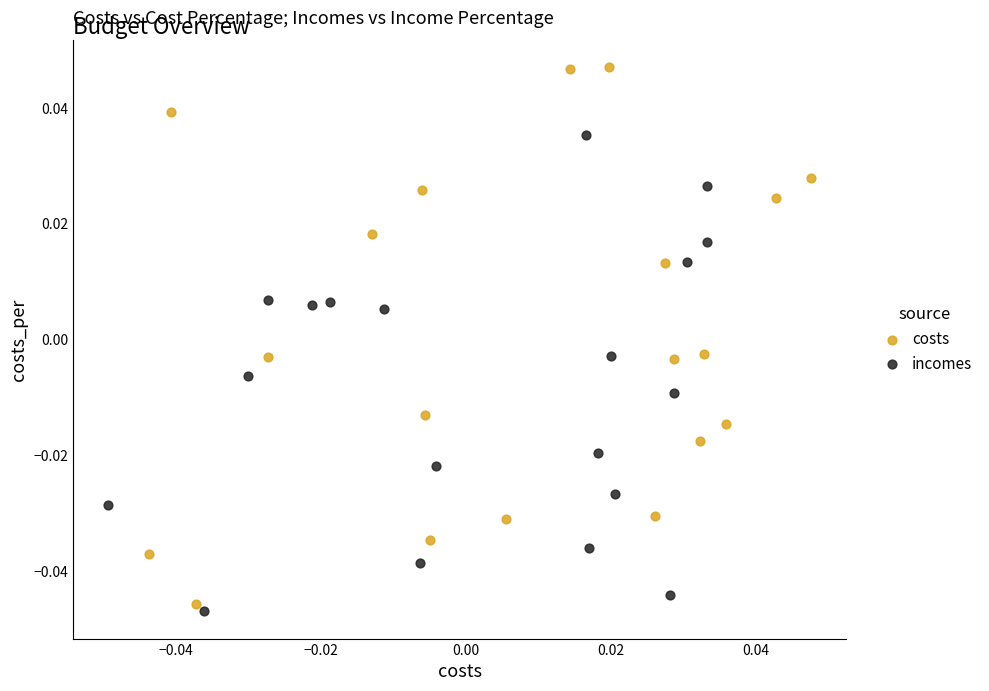

Which series has the widest spread of Y values?

costs